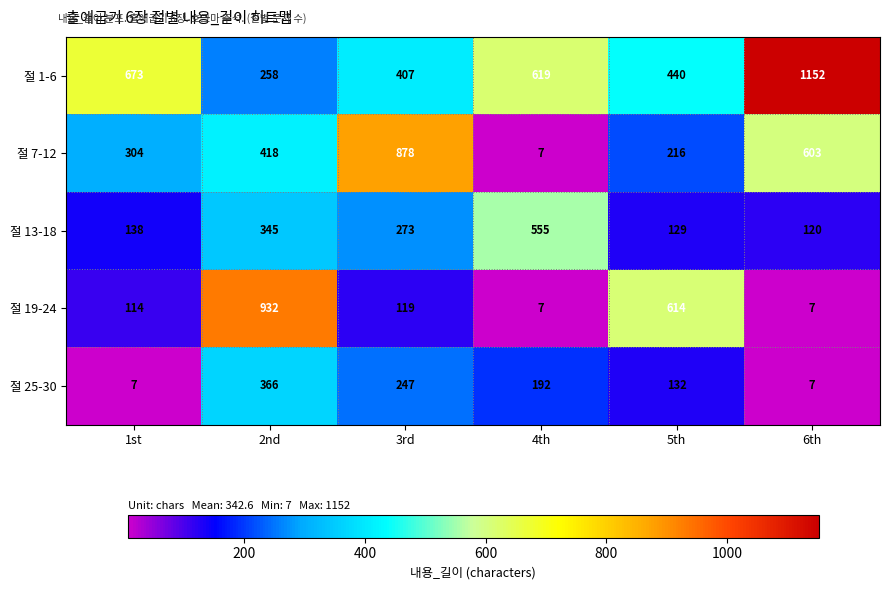

At which label does 절 19-24 first exceed 119?

2nd